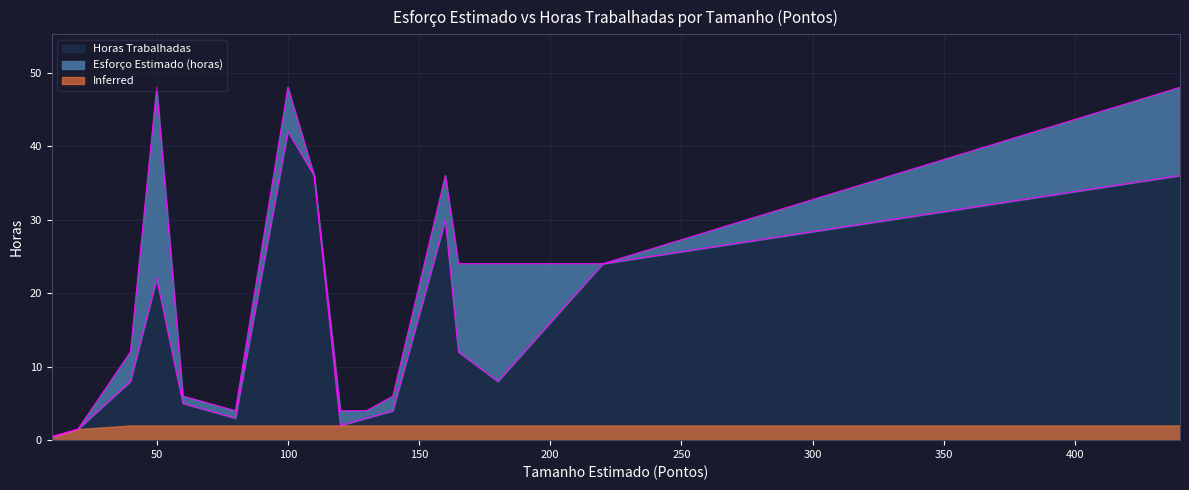

Where does the Horas Trabalhadas series first go above 8?

50